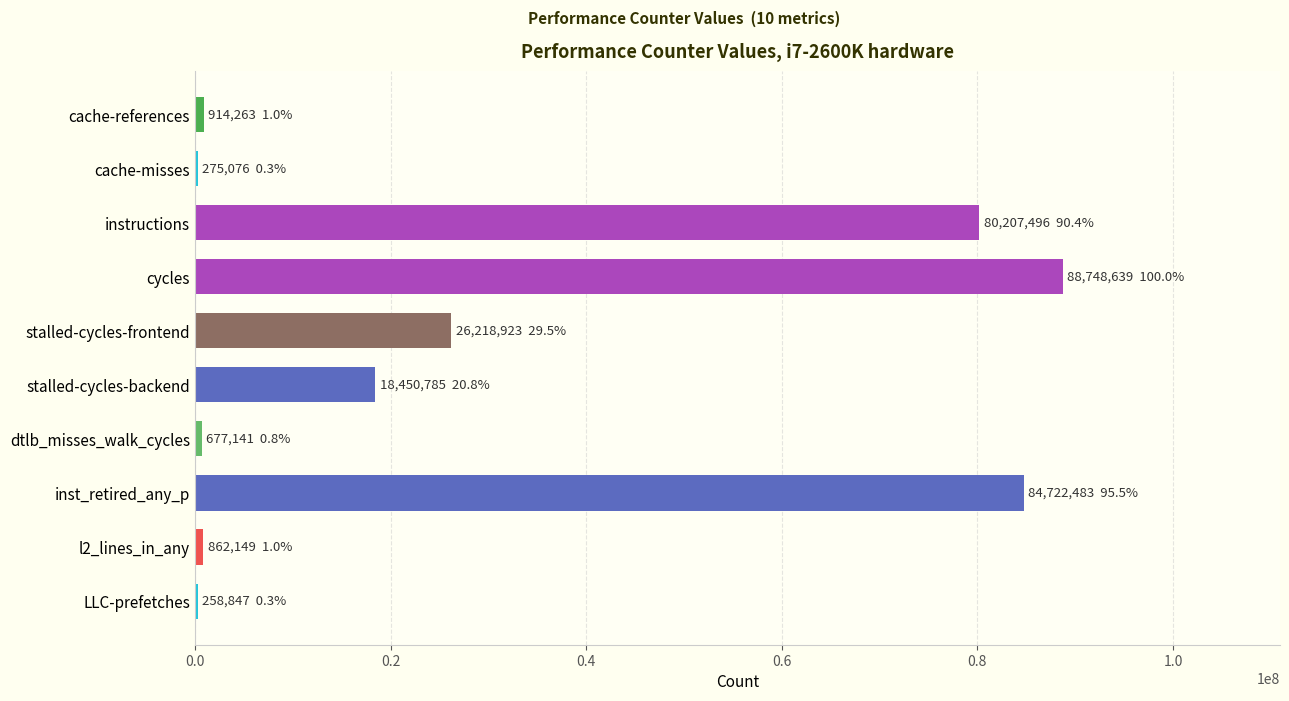

What is the change in value from stalled-cycles-frontend to inst_retired_any_p?

+58503560